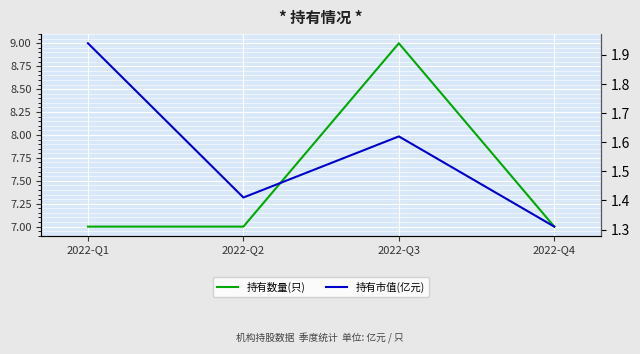

Reading left to right, list all the values displayed in this chart.

持有数量(只): 7.0	7.0	9.0	7.0
持有市值(亿元): 1.9	1.4	1.6	1.3